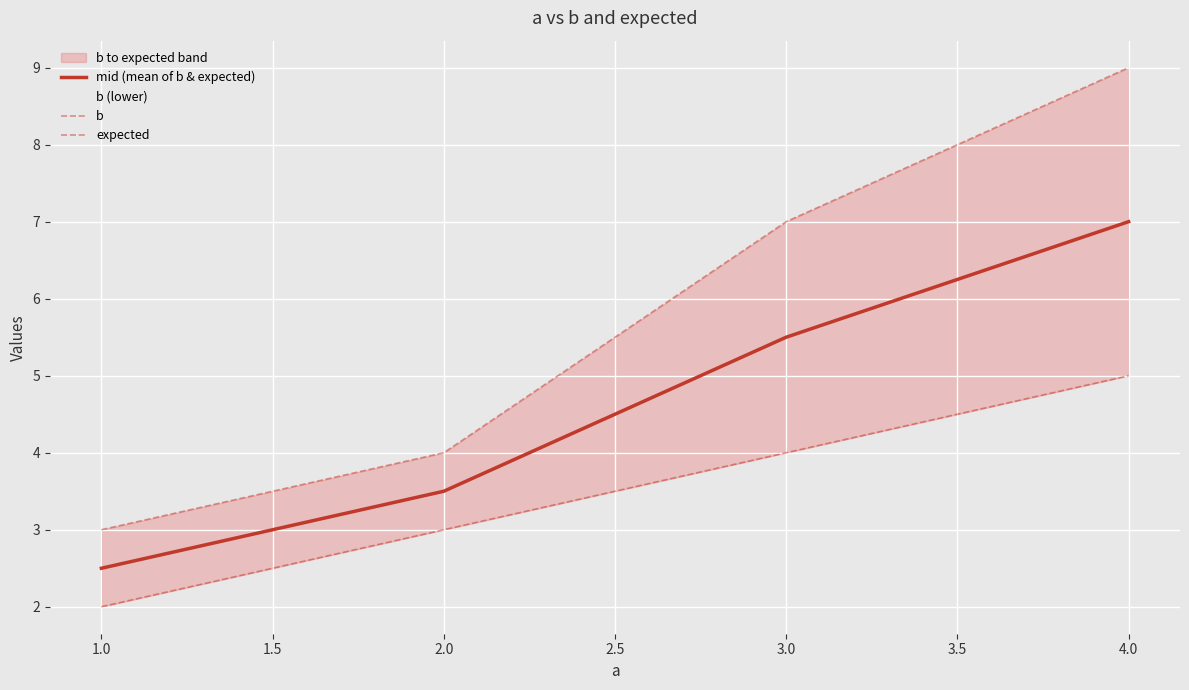

True or false: mid (mean of b & expected) and b cross at least once.

False